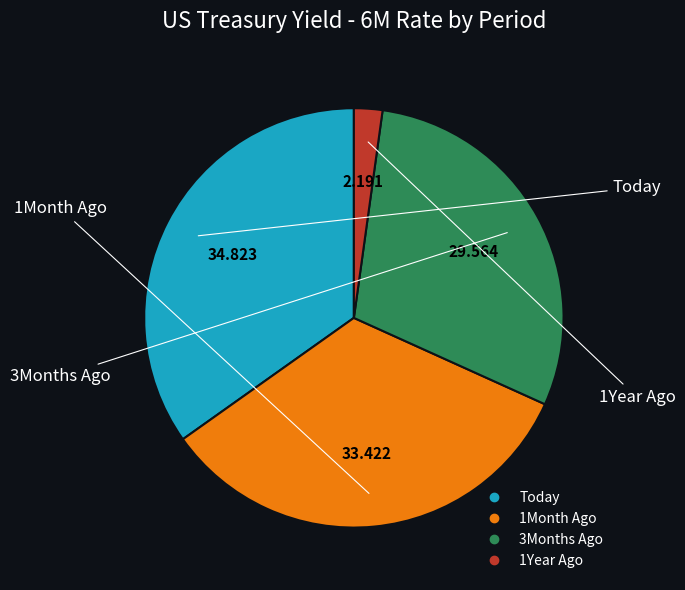

How many slices are in this pie chart?

4